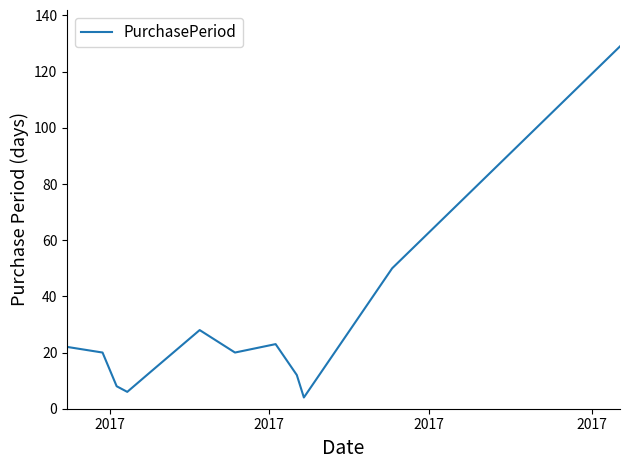

How many lines are shown in the chart?

1